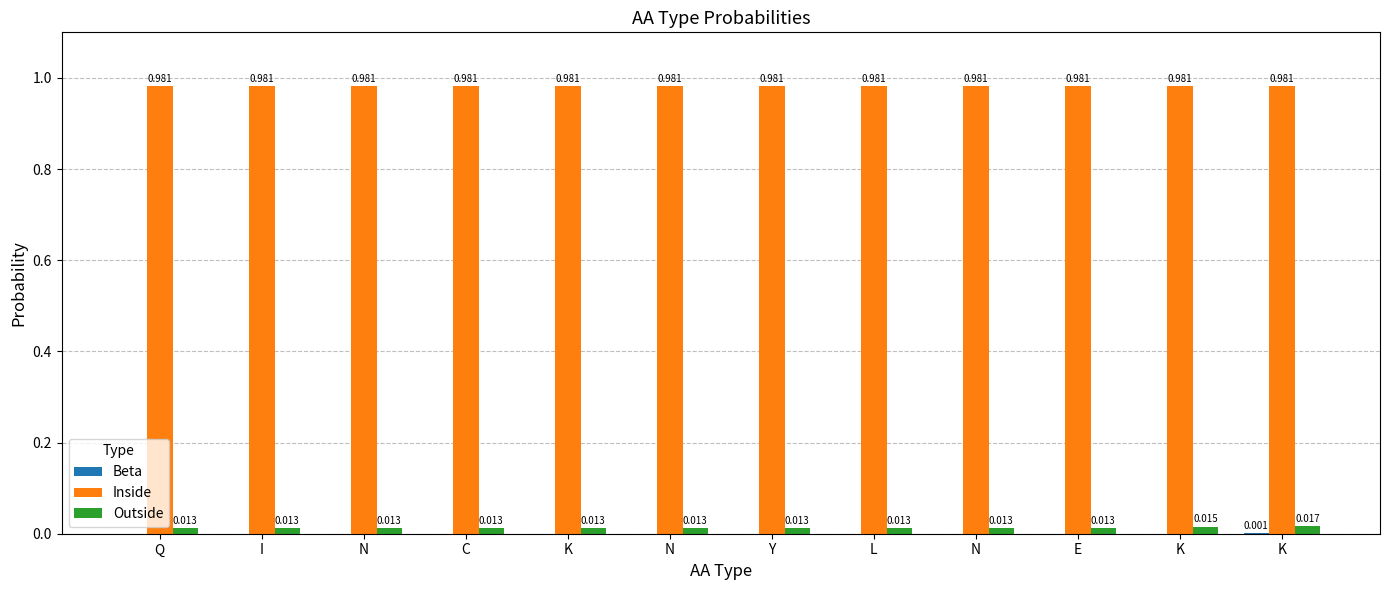

Count the number of data series in this chart.

3